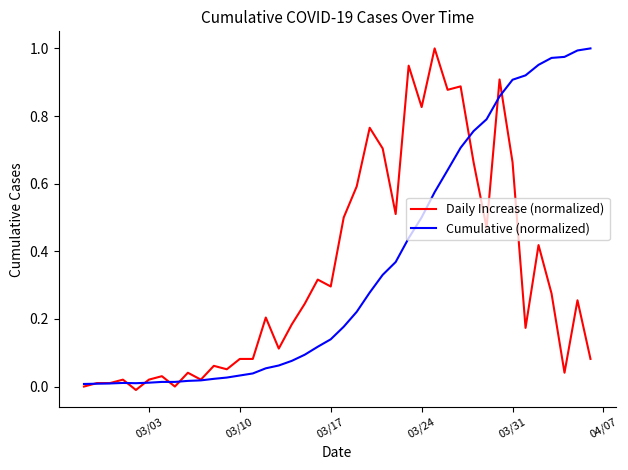

True or false: Cumulative (normalized) has a value of 0.9 at 03/31.

True